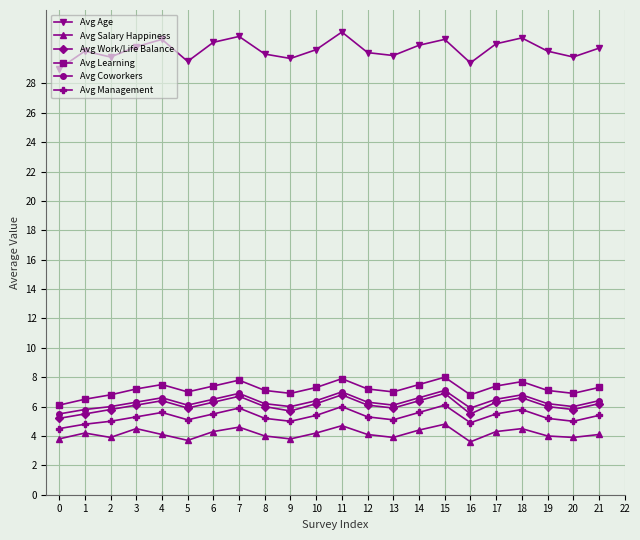

What is the total value across all series at 13?

57.9